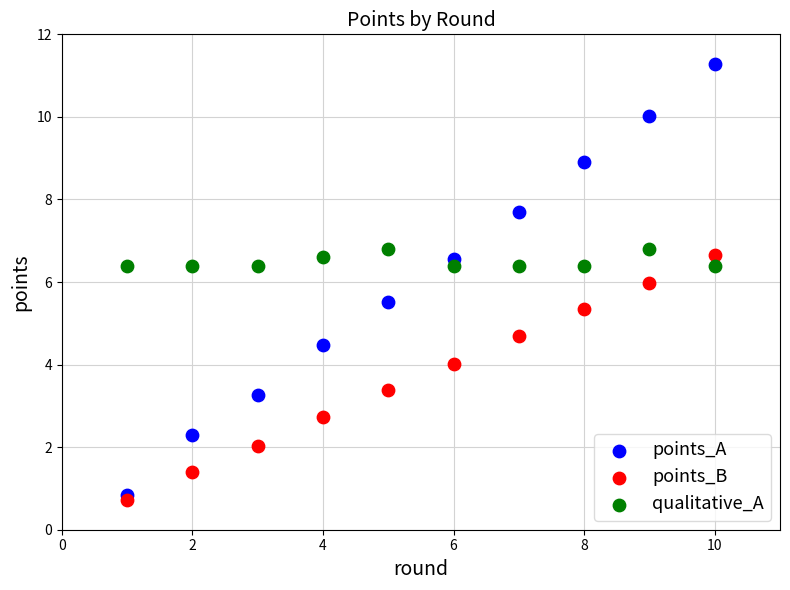

Across all data points, what is the range of Y values (max minus min)?

10.5